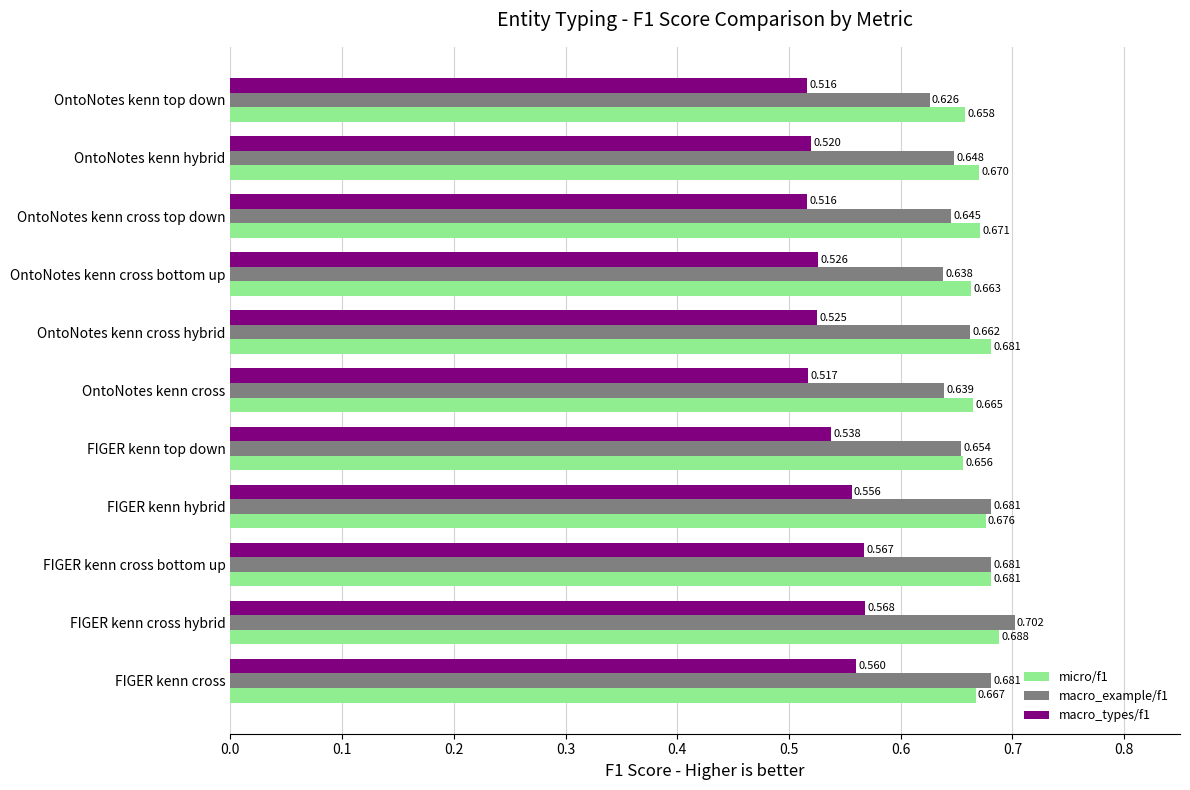

At which category is the sum across all series the highest?

FIGER kenn cross hybrid